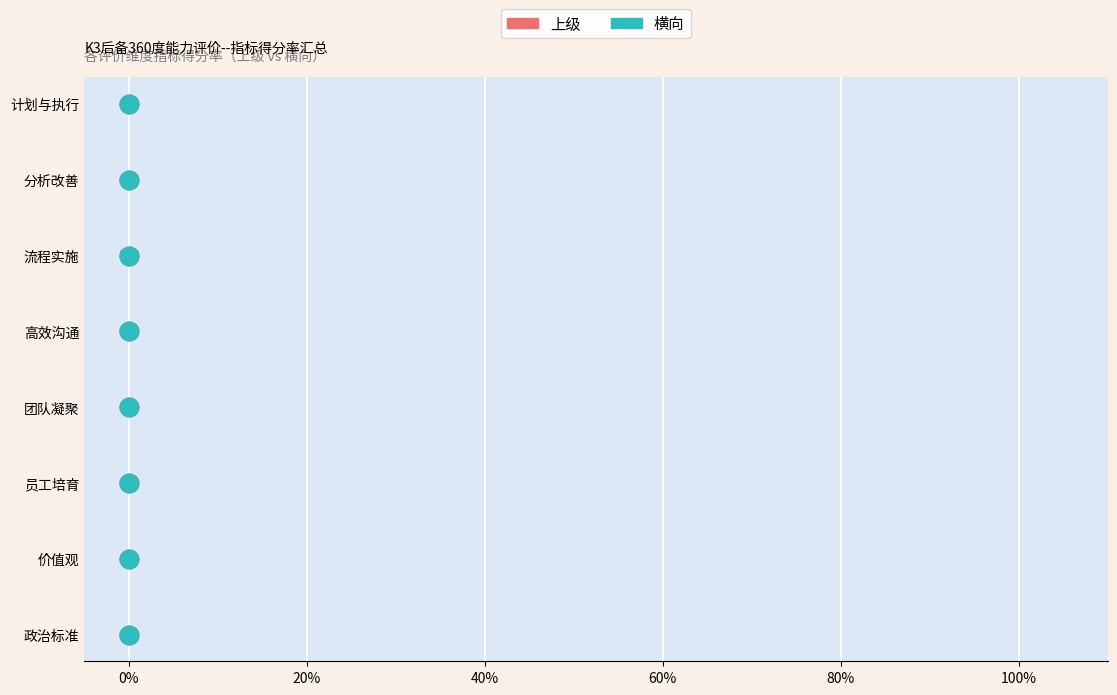

What are all the series names shown in the legend?

上级, 横向